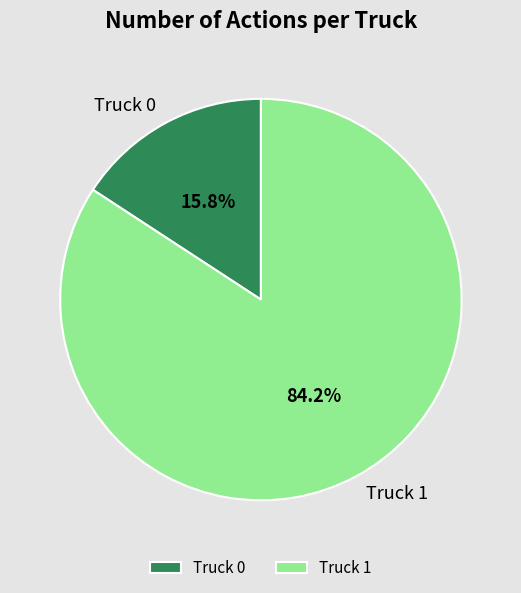

Count the number of slices in the pie.

2